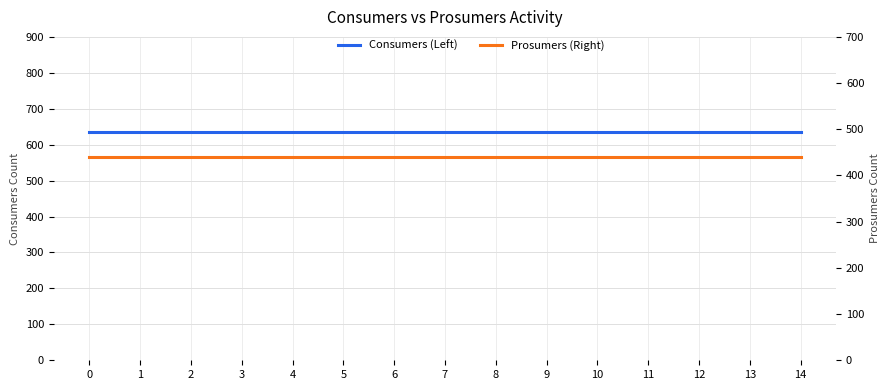

The value of Consumers (Left) at 4 is 917. True or false?

False